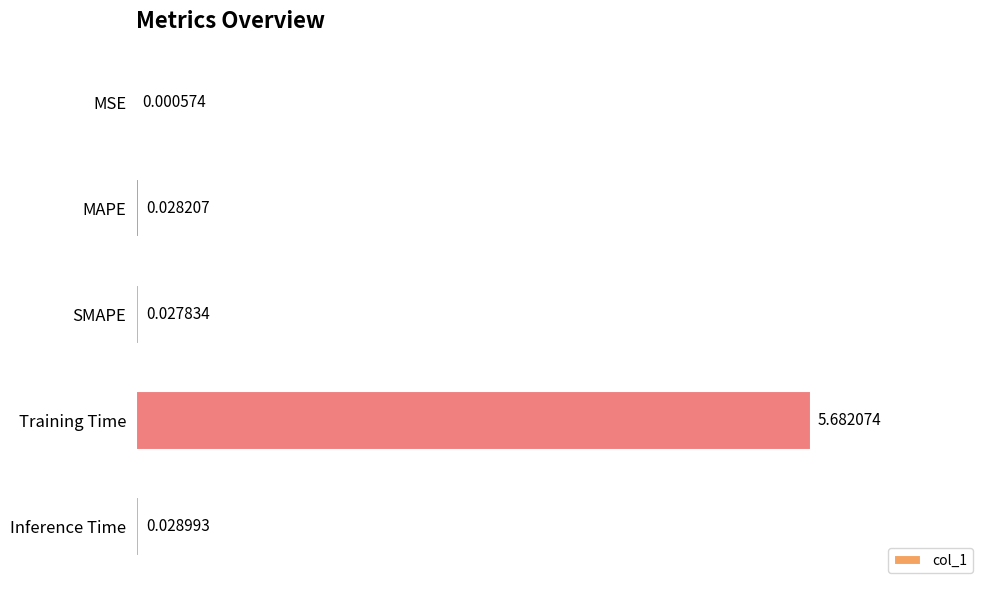

Are the bars grouped side by side (vs. stacked)?

No